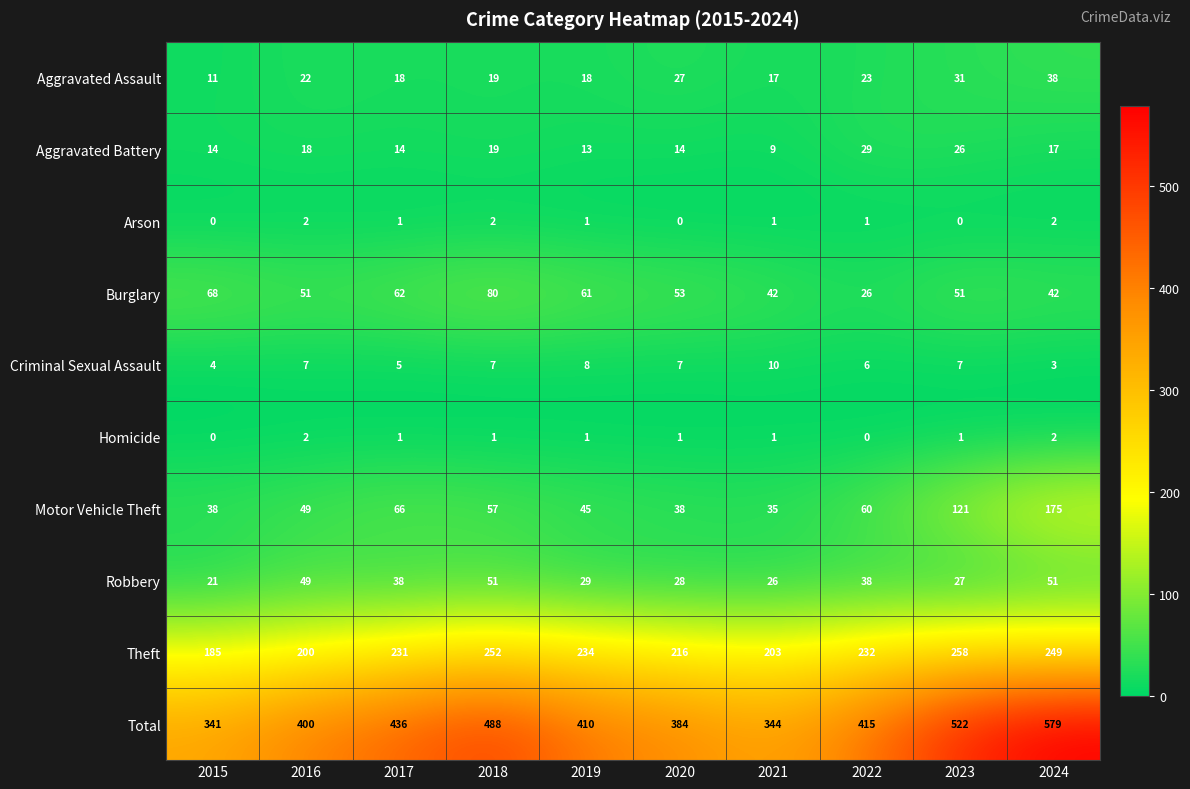

What is the minimum value for Motor Vehicle Theft?

35